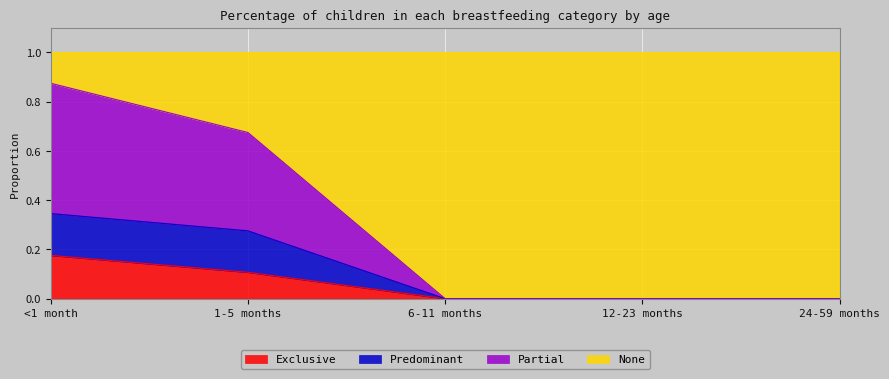

What is the difference between the maximum and second lowest values in the Exclusive series?

0.2